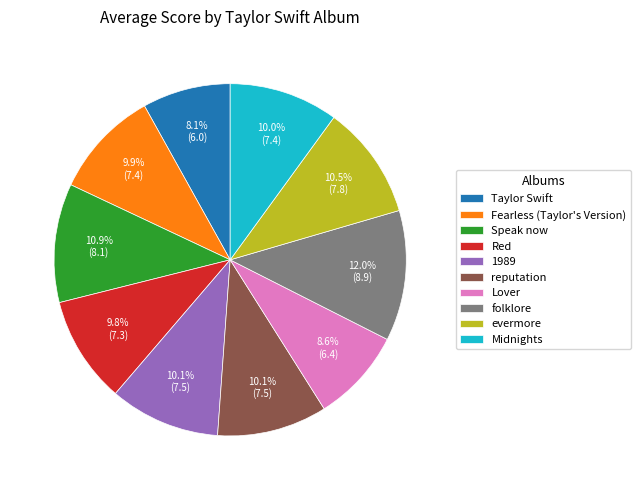

What is the ratio of the value at reputation to the value at 1989?

1.0